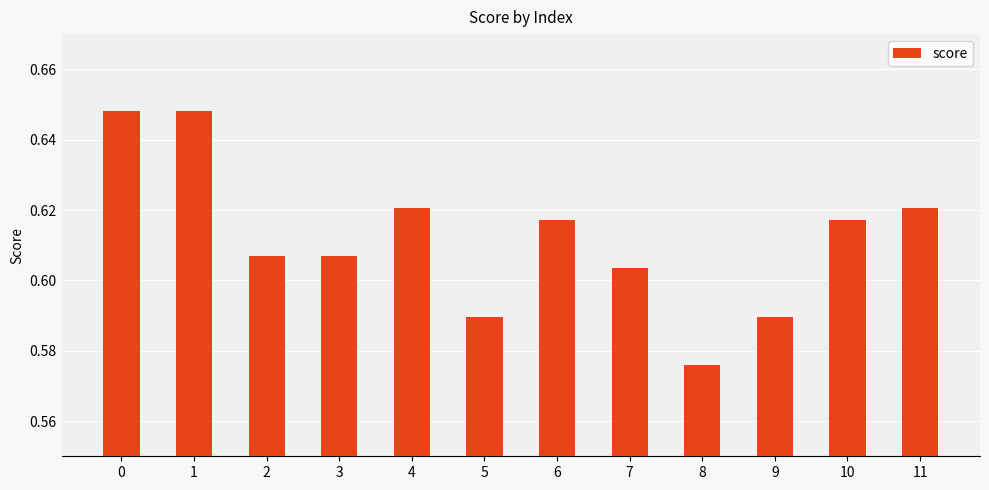

Which category has the lowest value across all series?

8